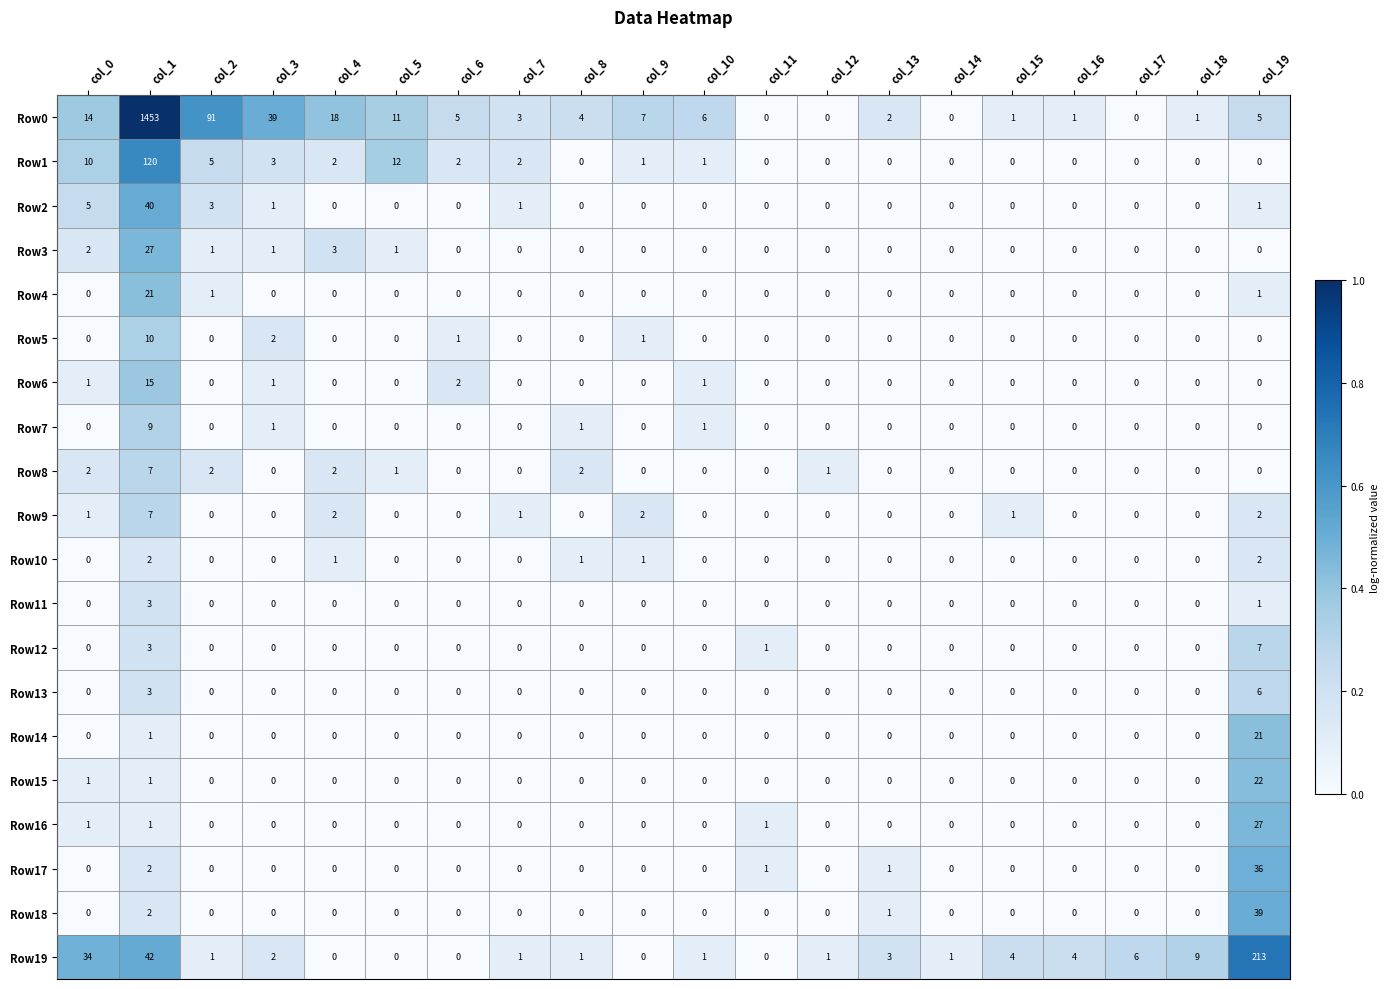

Is it true that Row2 equals 2 at col_19?

False